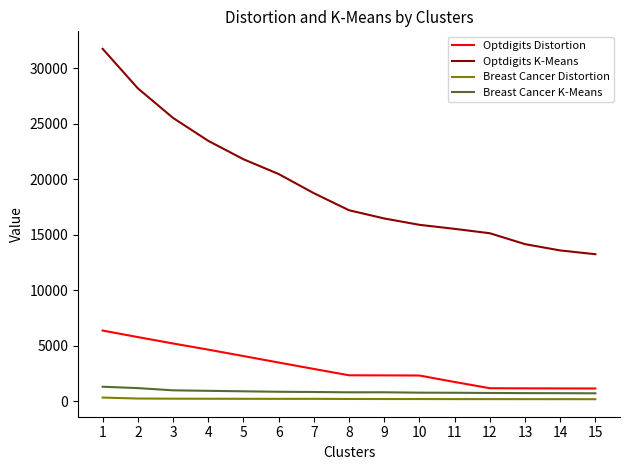

What is the difference between the second highest and second lowest values in the Breast Cancer K-Means series?

458.0